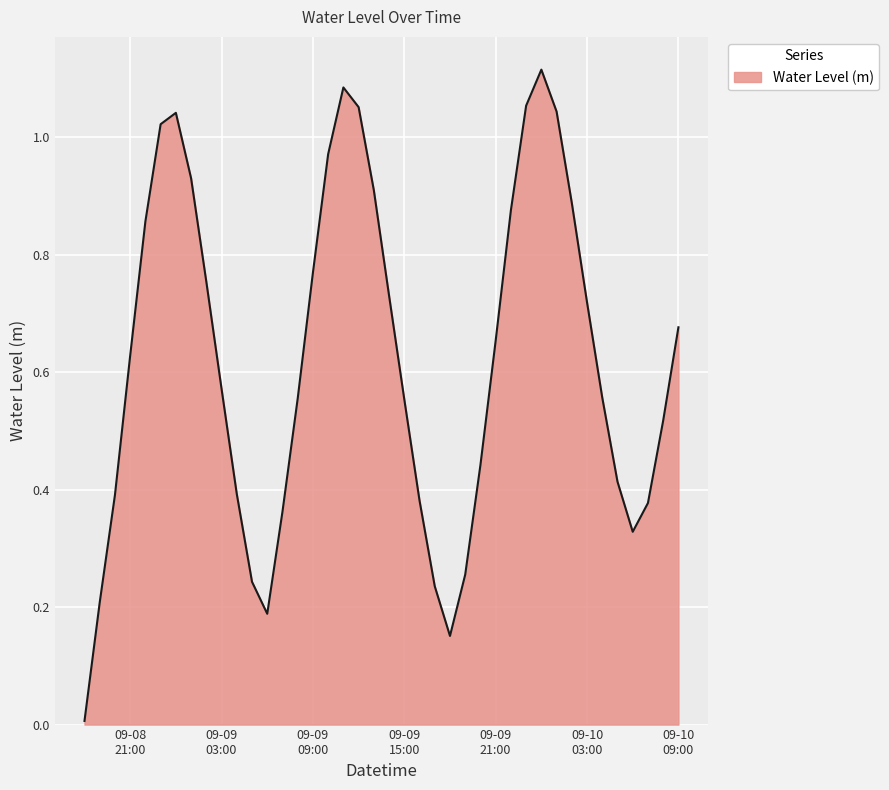

Reading right to left, transcribe all the data shown in this chart.

0.7	0.5	0.4	0.3	0.4	0.6	0.7	0.9	1.0	1.1	1.1	0.9	0.7	0.4	0.3	0.2	0.2	0.4	0.6	0.7	0.9	1.1	1.1	1.0	0.8	0.6	0.4	0.2	0.2	0.4	0.6	0.8	0.9	1.0	1.0	0.9	0.6	0.4	0.2	0.0